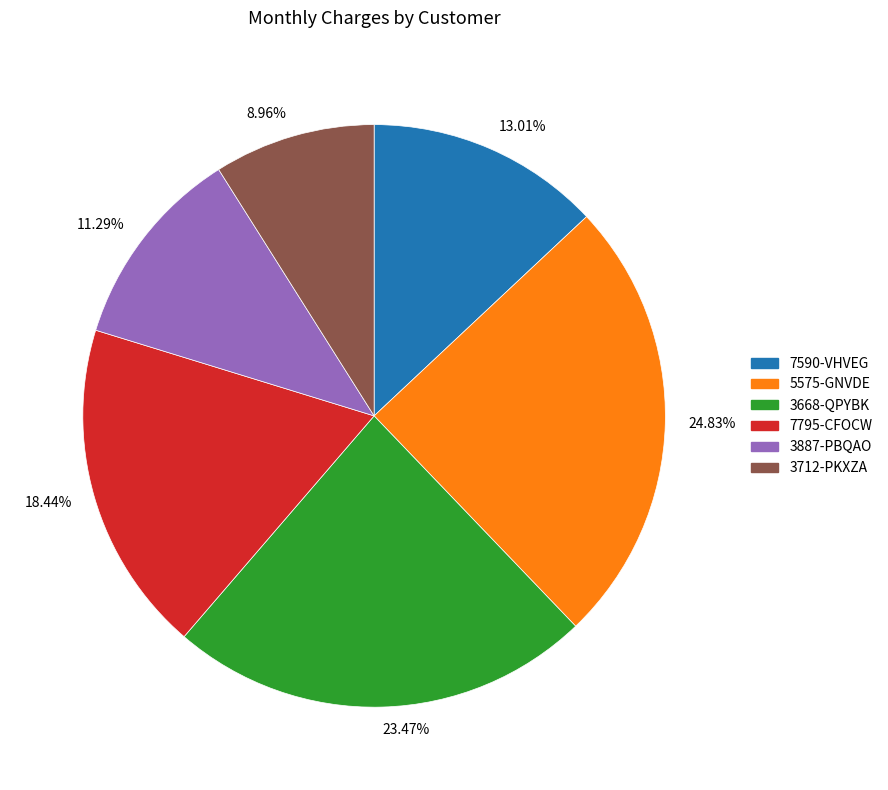

Between 23.47% and 8.96%, which is larger?

23.47%